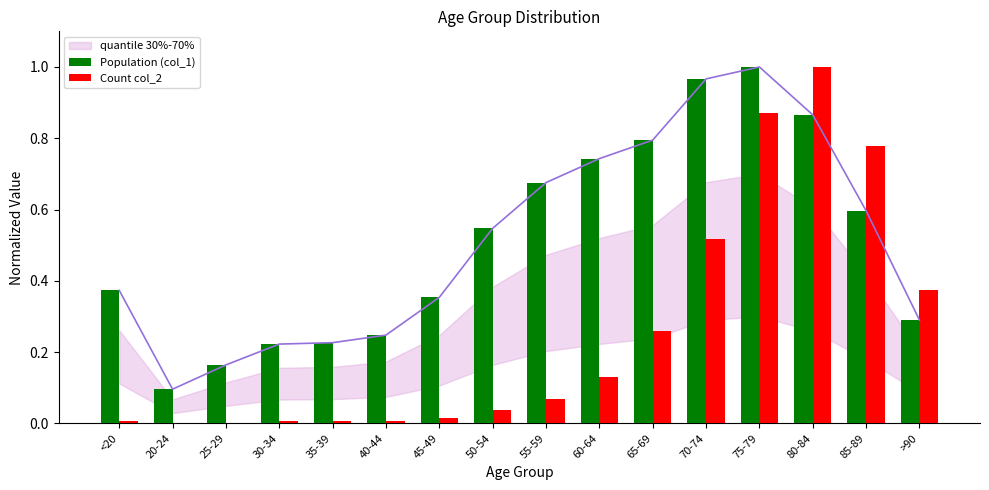

Reading left to right, what are all the values shown in this chart?

Population (col_1): <20=0.4	20-24=0.1	25-29=0.2	30-34=0.2	35-39=0.2	40-44=0.2	45-49=0.4	50-54=0.5	55-59=0.7	60-64=0.7	65-69=0.8	70-74=1.0	75-79=1.0	80-84=0.9	85-89=0.6	>90=0.3
Count col_2: <20=0.0	20-24=0.0	25-29=0.0	30-34=0.0	35-39=0.0	40-44=0.0	45-49=0.0	50-54=0.0	55-59=0.1	60-64=0.1	65-69=0.3	70-74=0.5	75-79=0.9	80-84=1.0	85-89=0.8	>90=0.4